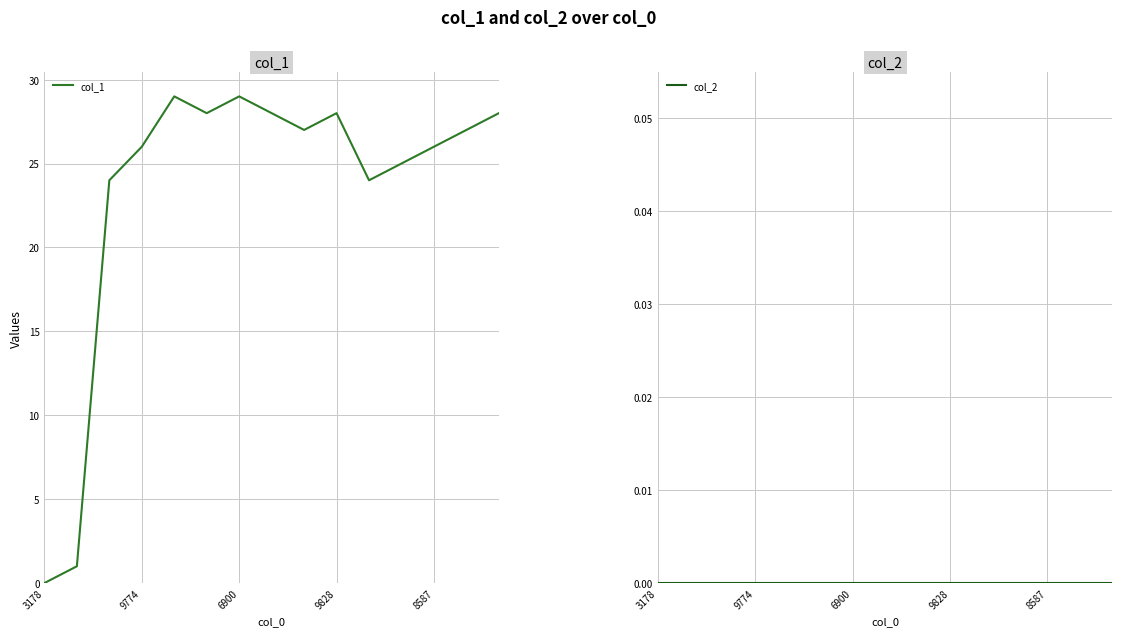

What are all the series names shown in the legend?

col_1, col_2